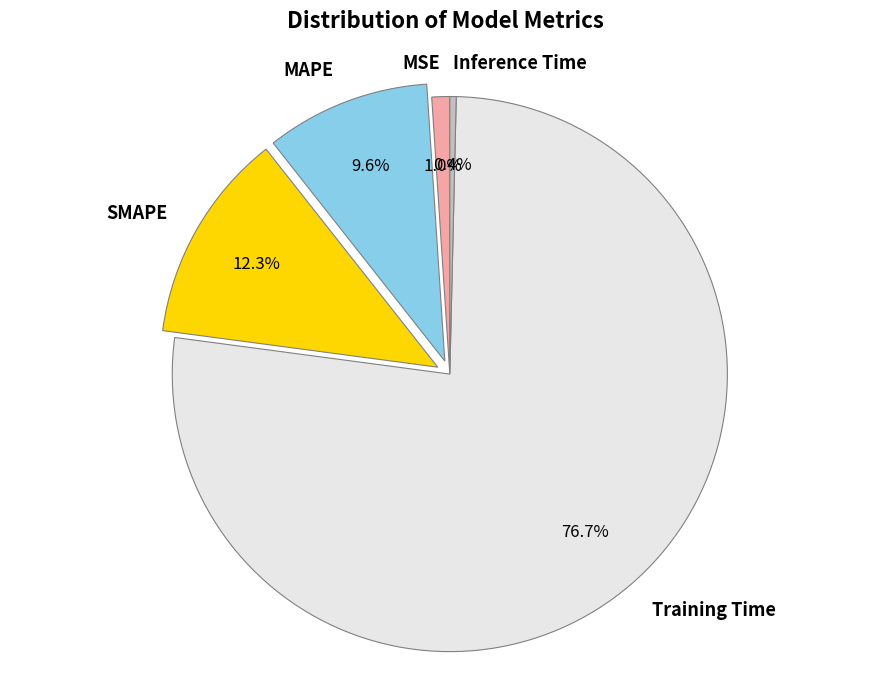

Rank the categories by value from highest to lowest.

Training Time, SMAPE, MAPE, MSE, Inference Time